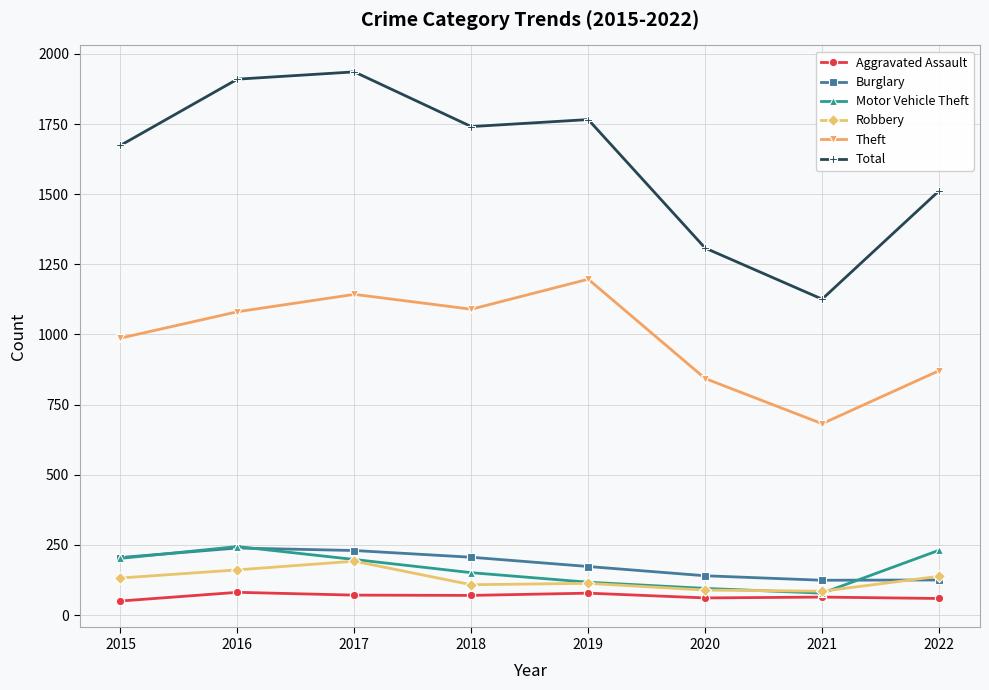

True or false: Total and Motor Vehicle Theft intersect in this chart.

False